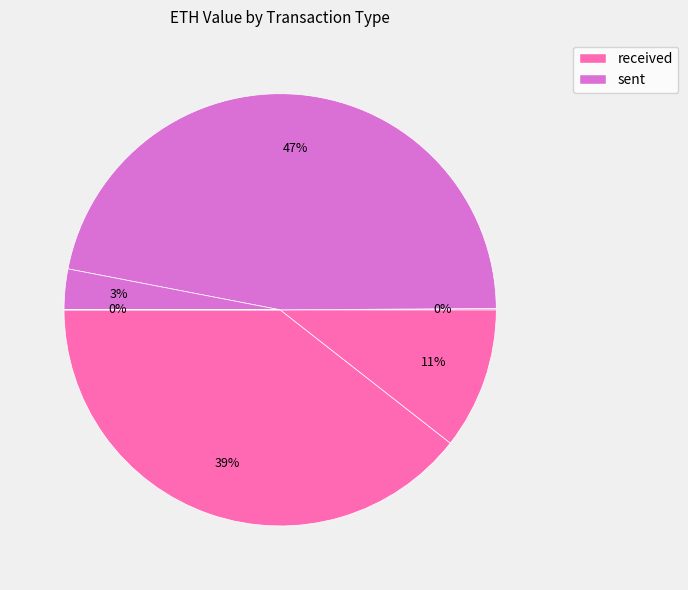

What is the ratio of the value at Row 4 (sent) to the value at Row 0 (received)?

0.1